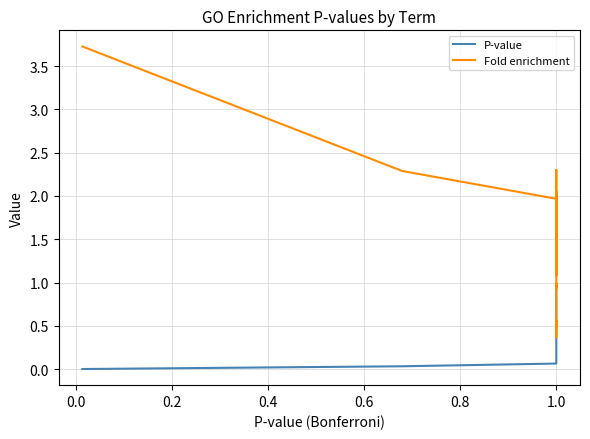

What is the spread (max minus min) of values at 1.0?

1.9